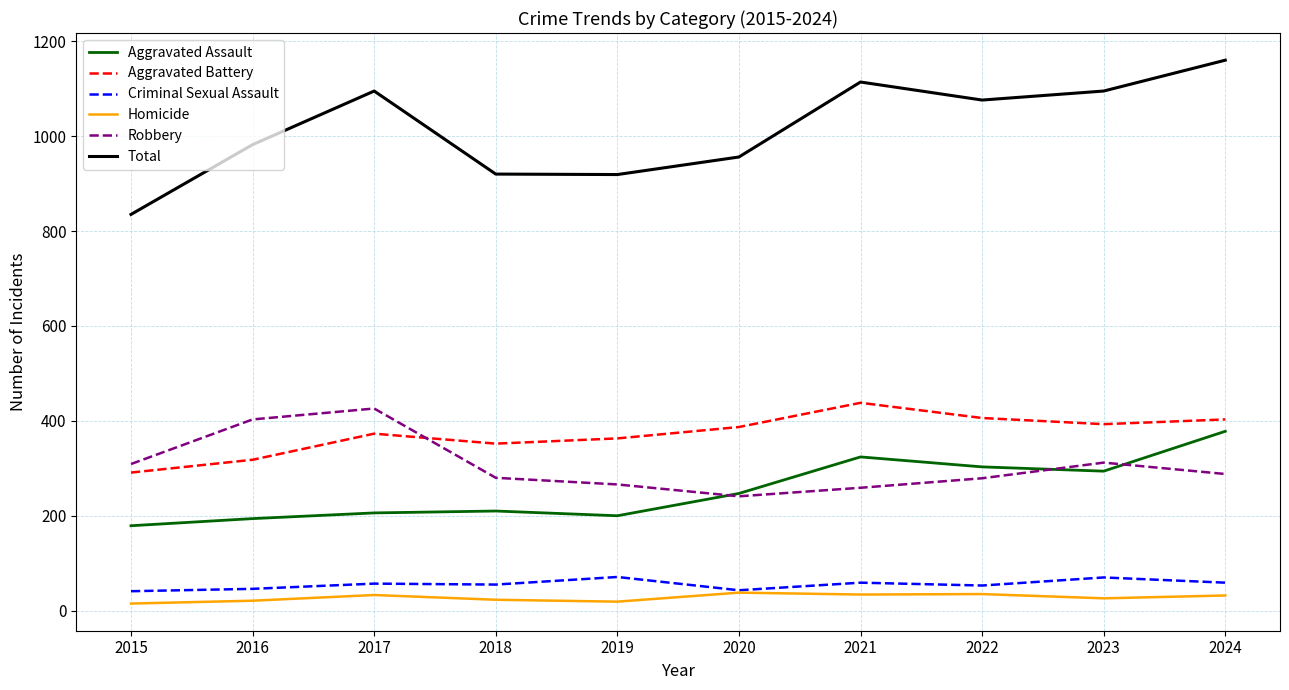

How many interior local peaks does the Aggravated Battery series have?

2